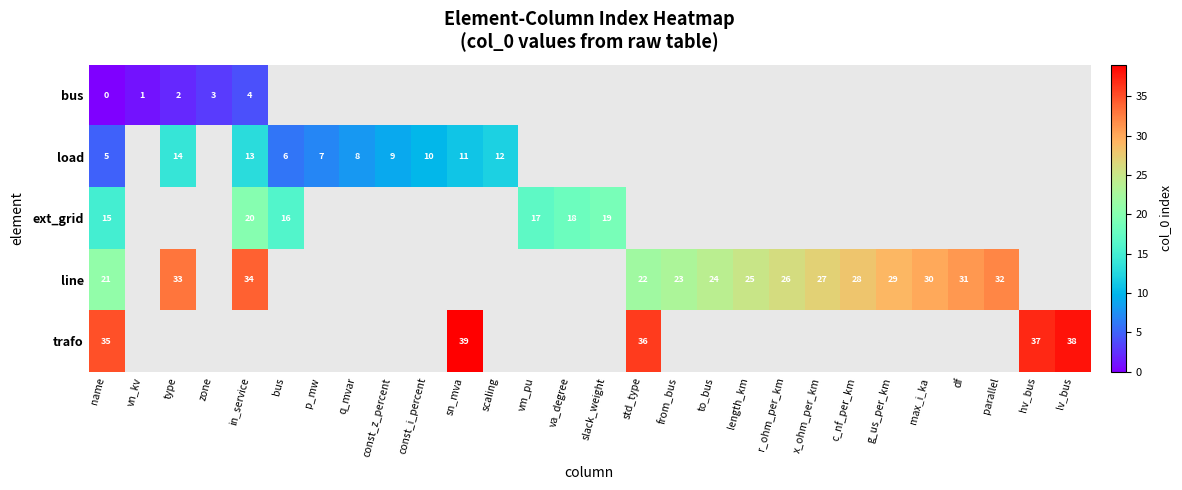

The row_1 series shows 2.9 at p_mw. True or false?

False